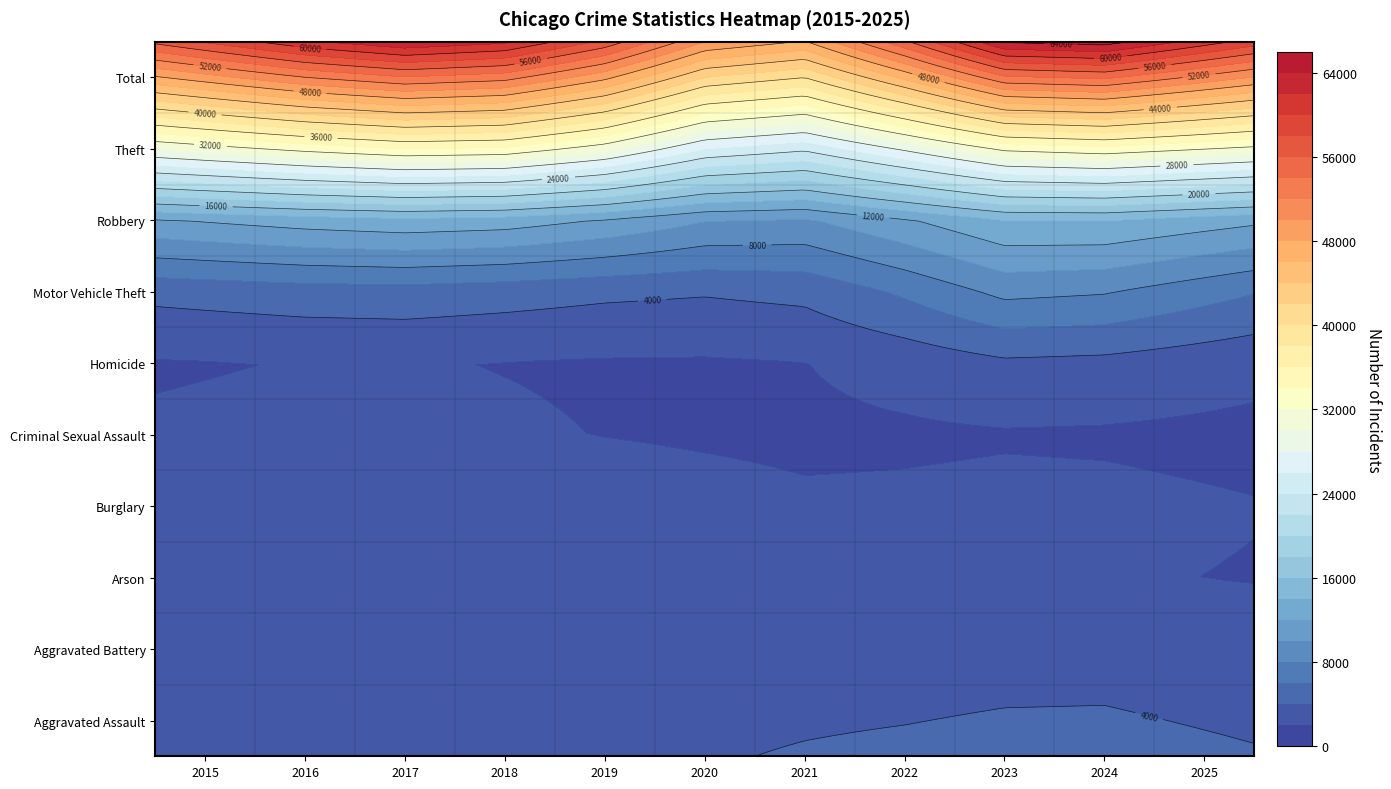

Which series has the largest total across all categories?

Total